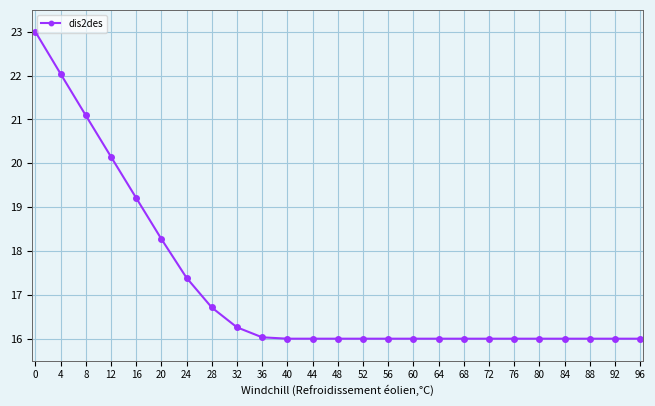

Where is the data nearest to the value 19?

16